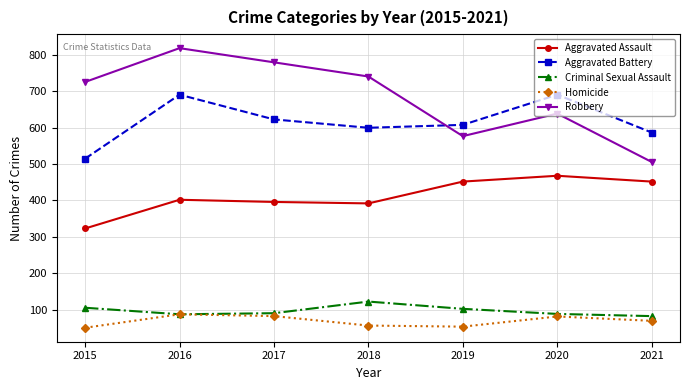

Between 2017 and 2020, which series saw the biggest shift?

Robbery